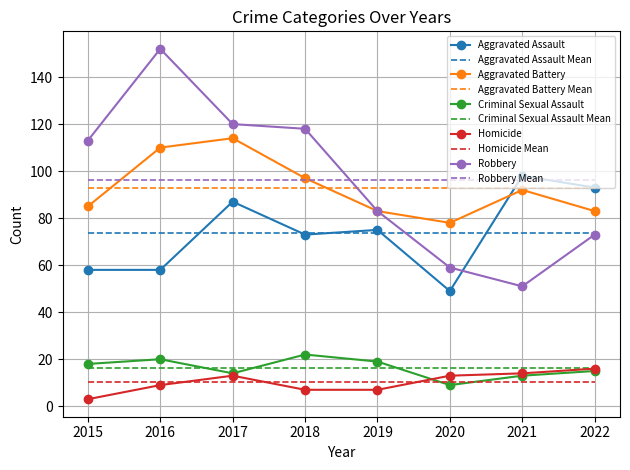

What is the greatest value displayed?

152.0